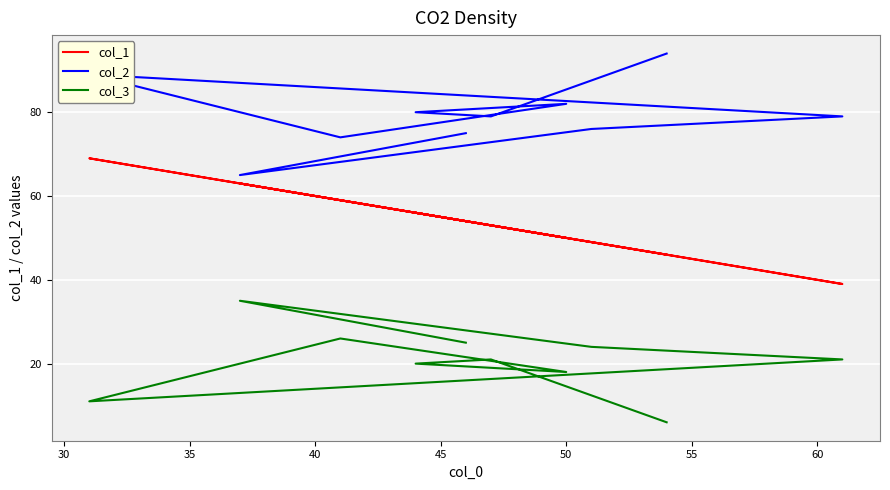

What position from the right is 45?

6